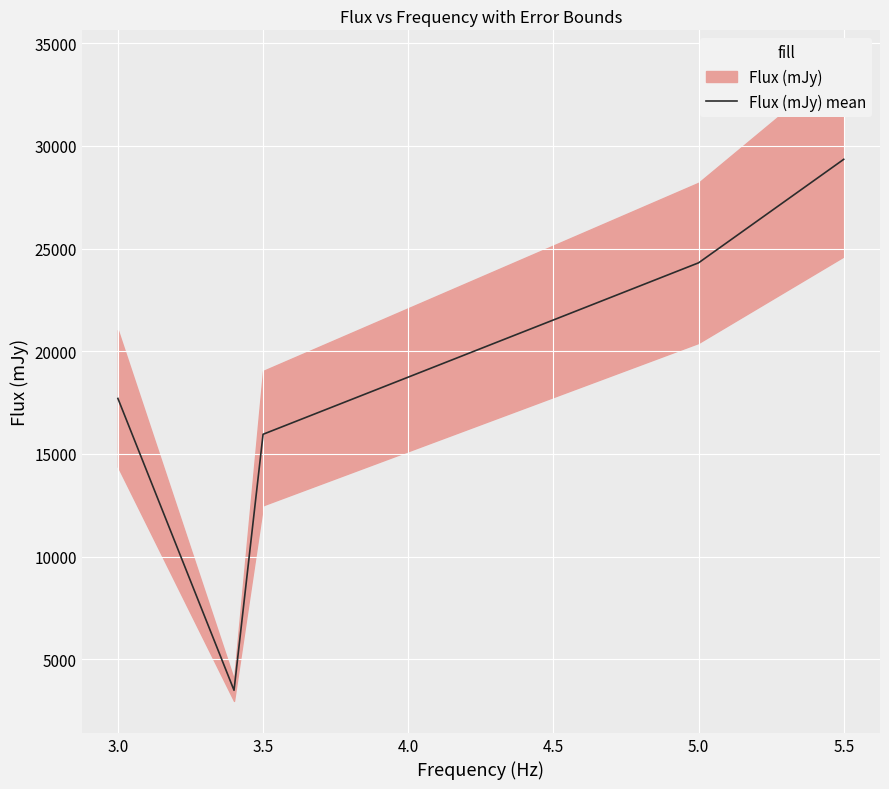

What is the lowest value of the Flux (mJy) mean series?

3482.6